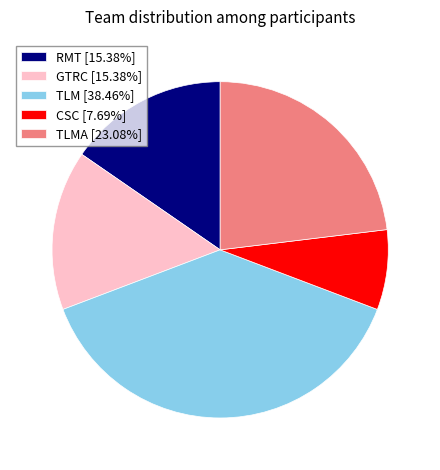

Combined, do RMT [15.38%] and CSC [7.69%] account for over 50%?

No